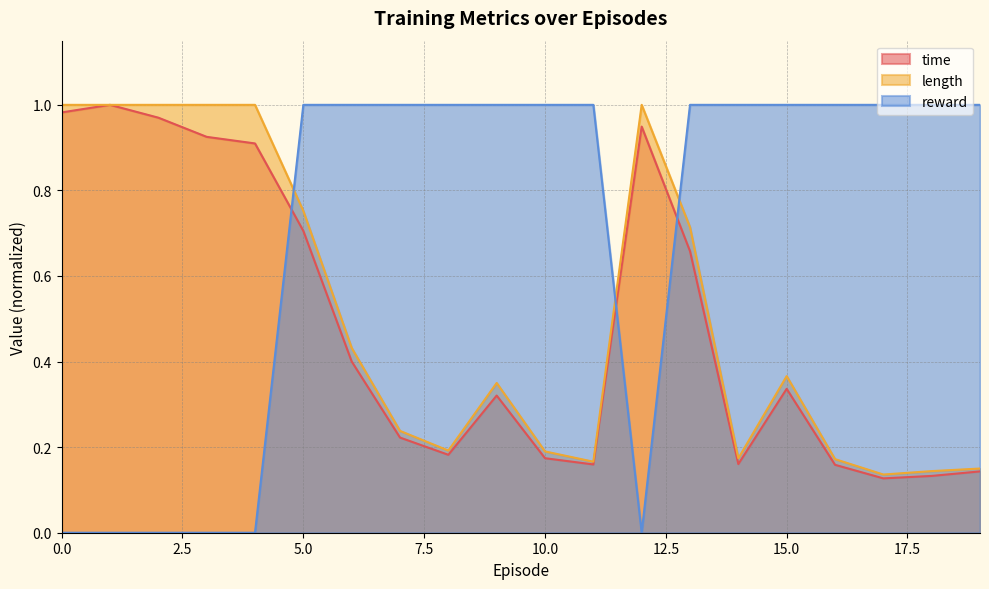

Which series has the largest total across all categories?

reward